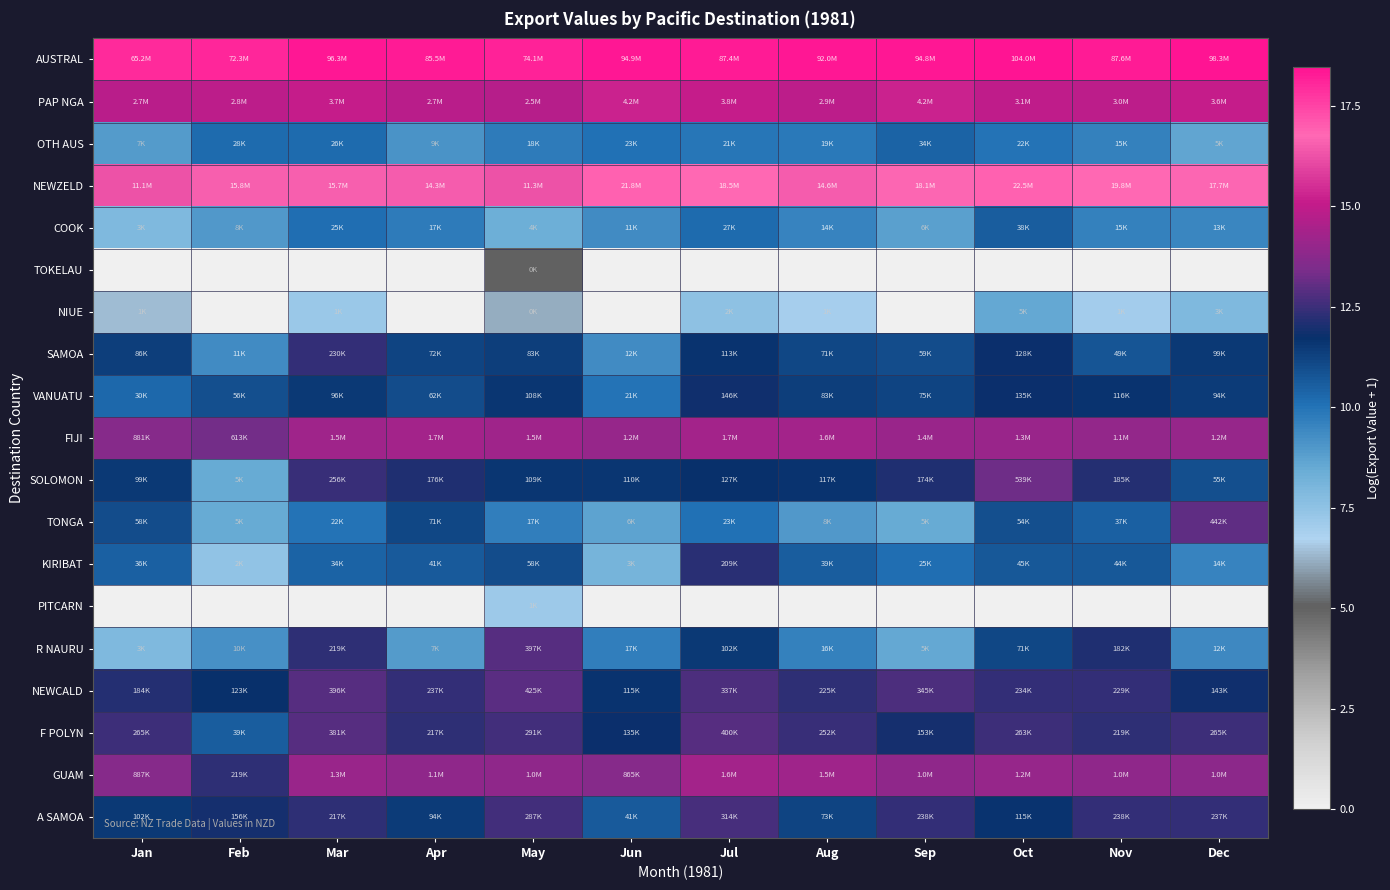

Reading left to right, list all the values displayed in this chart.

AUSTRAL: Jan=18.0	Feb=18.1	Mar=18.4	Apr=18.3	May=18.1	Jun=18.4	Jul=18.3	Aug=18.3	Sep=18.4	Oct=18.5	Nov=18.3	Dec=18.4
PAP NGA: Jan=14.8	Feb=14.9	Mar=15.1	Apr=14.8	May=14.7	Jun=15.3	Jul=15.1	Aug=14.9	Sep=15.2	Oct=14.9	Nov=14.9	Dec=15.1
OTH AUS: Jan=8.9	Feb=10.2	Mar=10.2	Apr=9.1	May=9.8	Jun=10.1	Jul=9.9	Aug=9.9	Sep=10.4	Oct=10.0	Nov=9.6	Dec=8.6
NEWZELD: Jan=16.2	Feb=16.6	Mar=16.6	Apr=16.5	May=16.2	Jun=16.9	Jul=16.7	Aug=16.5	Sep=16.7	Oct=16.9	Nov=16.8	Dec=16.7
COOK: Jan=7.9	Feb=9.0	Mar=10.1	Apr=9.8	May=8.3	Jun=9.3	Jul=10.2	Aug=9.5	Sep=8.8	Oct=10.5	Nov=9.6	Dec=9.5
TOKELAU: Jan=0.0	Feb=0.0	Mar=0.0	Apr=0.0	May=5.0	Jun=0.0	Jul=0.0	Aug=0.0	Sep=0.0	Oct=0.0	Nov=0.0	Dec=0.0
NIUE: Jan=6.3	Feb=0.0	Mar=7.2	Apr=0.0	May=6.2	Jun=0.0	Jul=7.5	Aug=7.0	Sep=0.0	Oct=8.6	Nov=7.0	Dec=7.9
SAMOA: Jan=11.4	Feb=9.3	Mar=12.3	Apr=11.2	May=11.3	Jun=9.4	Jul=11.6	Aug=11.2	Sep=11.0	Oct=11.8	Nov=10.8	Dec=11.5
VANUATU: Jan=10.3	Feb=10.9	Mar=11.5	Apr=11.0	May=11.6	Jun=10.0	Jul=11.9	Aug=11.3	Sep=11.2	Oct=11.8	Nov=11.7	Dec=11.4
FIJI: Jan=13.7	Feb=13.3	Mar=14.2	Apr=14.3	May=14.2	Jun=14.0	Jul=14.3	Aug=14.3	Sep=14.1	Oct=14.1	Nov=13.9	Dec=14.0
SOLOMON: Jan=11.5	Feb=8.5	Mar=12.5	Apr=12.1	May=11.6	Jun=11.6	Jul=11.8	Aug=11.7	Sep=12.1	Oct=13.2	Nov=12.1	Dec=10.9
TONGA: Jan=11.0	Feb=8.5	Mar=10.0	Apr=11.2	May=9.7	Jun=8.7	Jul=10.0	Aug=9.0	Sep=8.5	Oct=10.9	Nov=10.5	Dec=13.0
KIRIBAT: Jan=10.5	Feb=7.5	Mar=10.4	Apr=10.6	May=11.0	Jun=8.1	Jul=12.2	Aug=10.6	Sep=10.1	Oct=10.7	Nov=10.7	Dec=9.5
PITCARN: Jan=0.0	Feb=0.0	Mar=0.0	Apr=0.0	May=7.2	Jun=0.0	Jul=0.0	Aug=0.0	Sep=0.0	Oct=0.0	Nov=0.0	Dec=0.0
R NAURU: Jan=7.9	Feb=9.2	Mar=12.3	Apr=8.9	May=12.9	Jun=9.7	Jul=11.5	Aug=9.7	Sep=8.5	Oct=11.2	Nov=12.1	Dec=9.4
NEWCALD: Jan=12.1	Feb=11.7	Mar=12.9	Apr=12.4	May=13.0	Jun=11.6	Jul=12.7	Aug=12.3	Sep=12.8	Oct=12.4	Nov=12.3	Dec=11.9
F POLYN: Jan=12.5	Feb=10.6	Mar=12.8	Apr=12.3	May=12.6	Jun=11.8	Jul=12.9	Aug=12.4	Sep=11.9	Oct=12.5	Nov=12.3	Dec=12.5
GUAM: Jan=13.7	Feb=12.3	Mar=14.1	Apr=13.9	May=13.9	Jun=13.7	Jul=14.3	Aug=14.2	Sep=13.8	Oct=14.0	Nov=13.9	Dec=13.8
A SAMOA: Jan=11.5	Feb=12.0	Mar=12.3	Apr=11.5	May=12.6	Jun=10.6	Jul=12.7	Aug=11.2	Sep=12.4	Oct=11.7	Nov=12.4	Dec=12.4